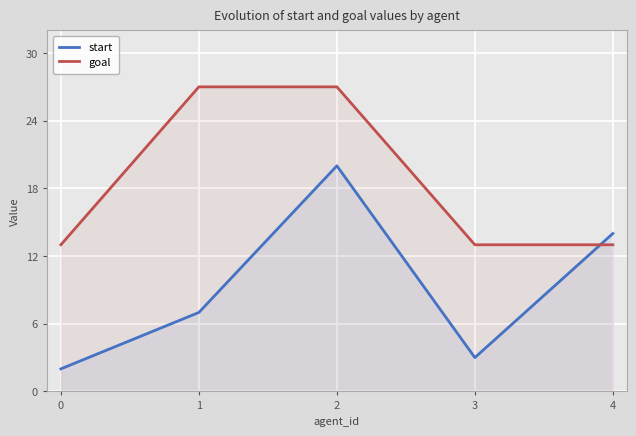

How many lines are shown in the chart?

2